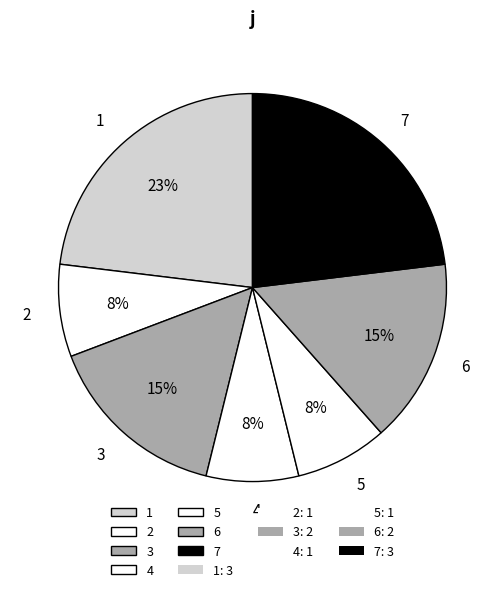

To the nearest percent, what percentage of the pie is 4?

8%